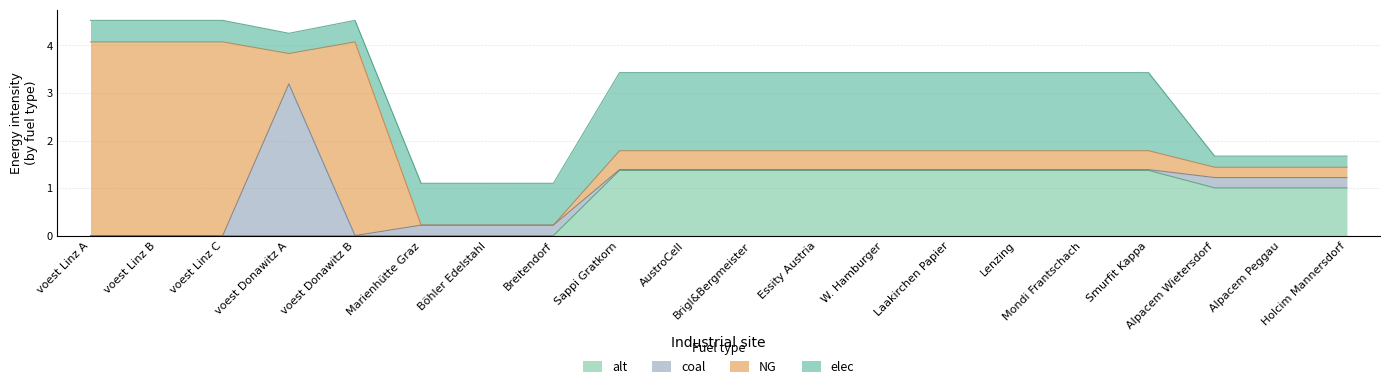

What are all the series names shown in the legend?

alt, coal, NG, elec